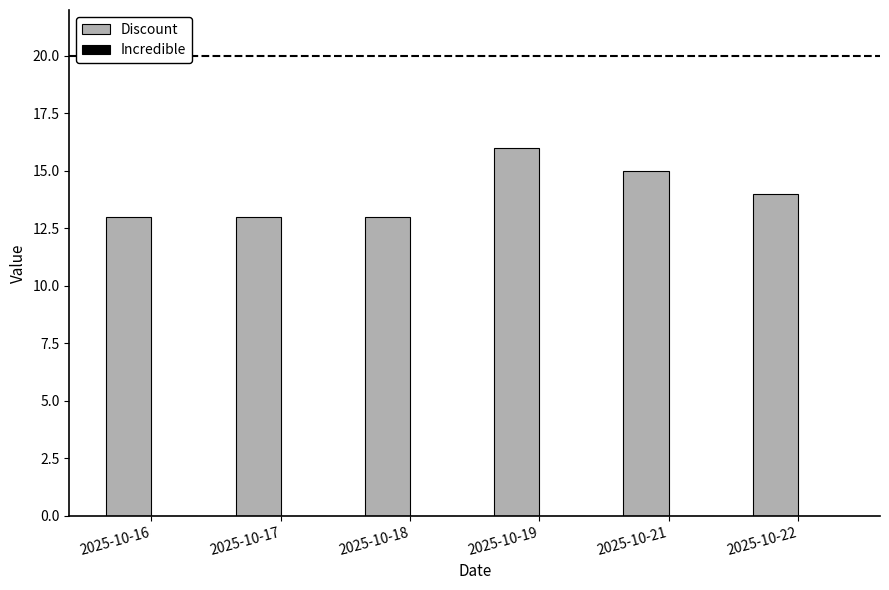

Reading right to left, extract all data points from this chart.

14	15	16	13	13	13